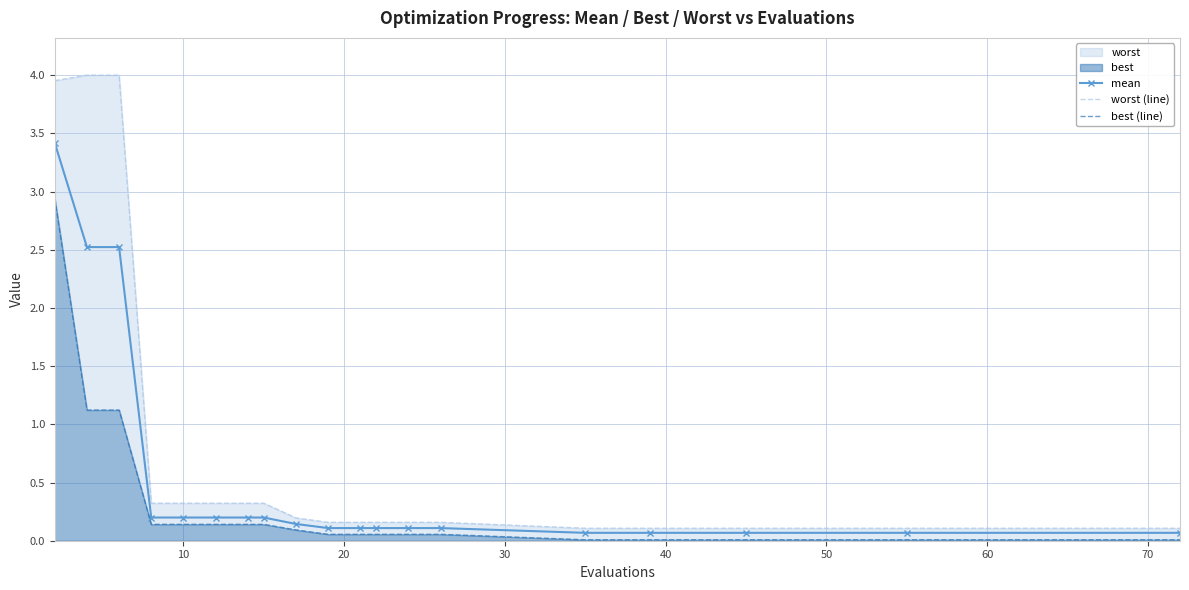

Which series has the largest range (max minus min)?

worst (line)